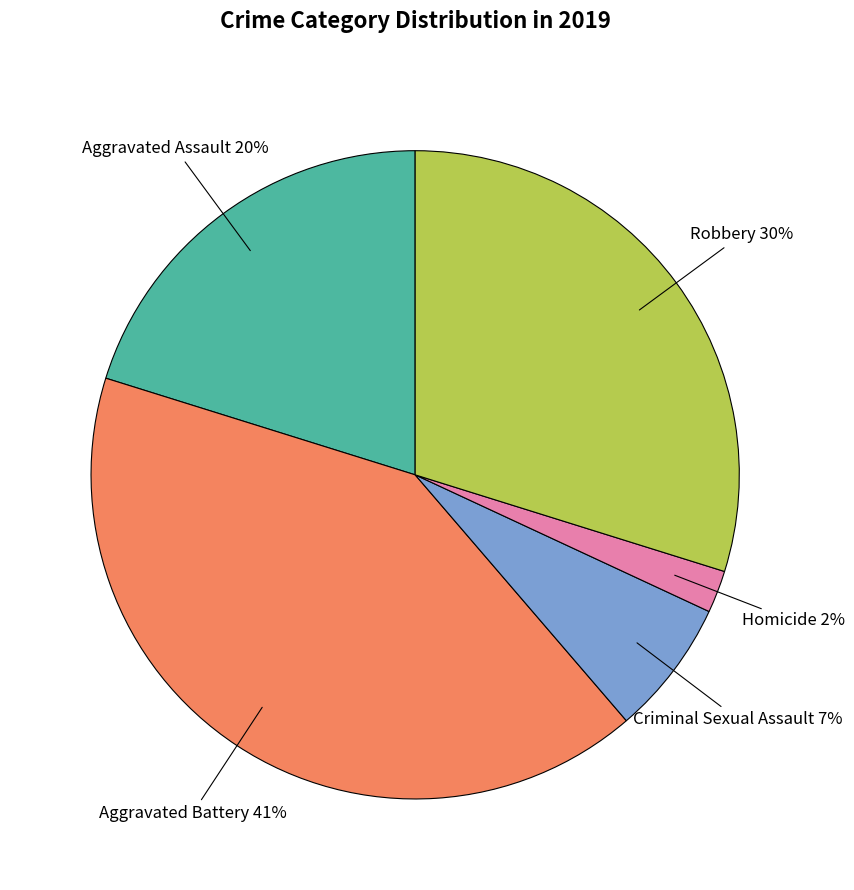

True or false: Homicide accounts for 2% of the total.

True